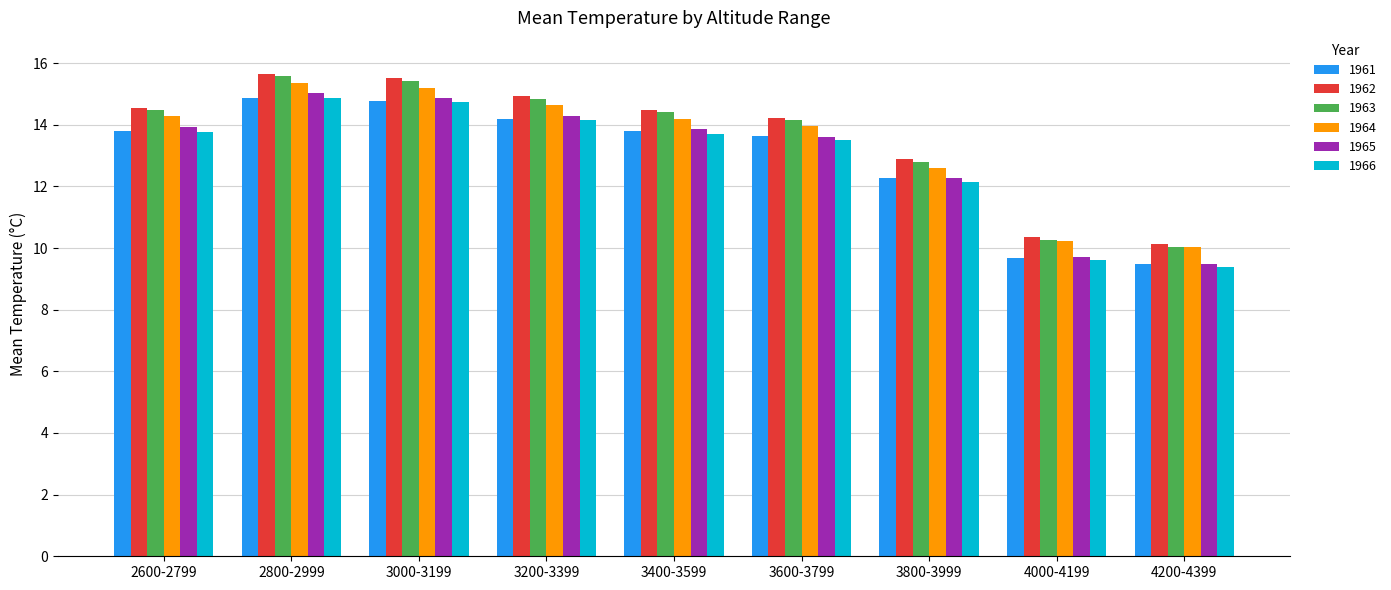

The value of 1961 at 2600-2799 is 13.8. True or false?

True